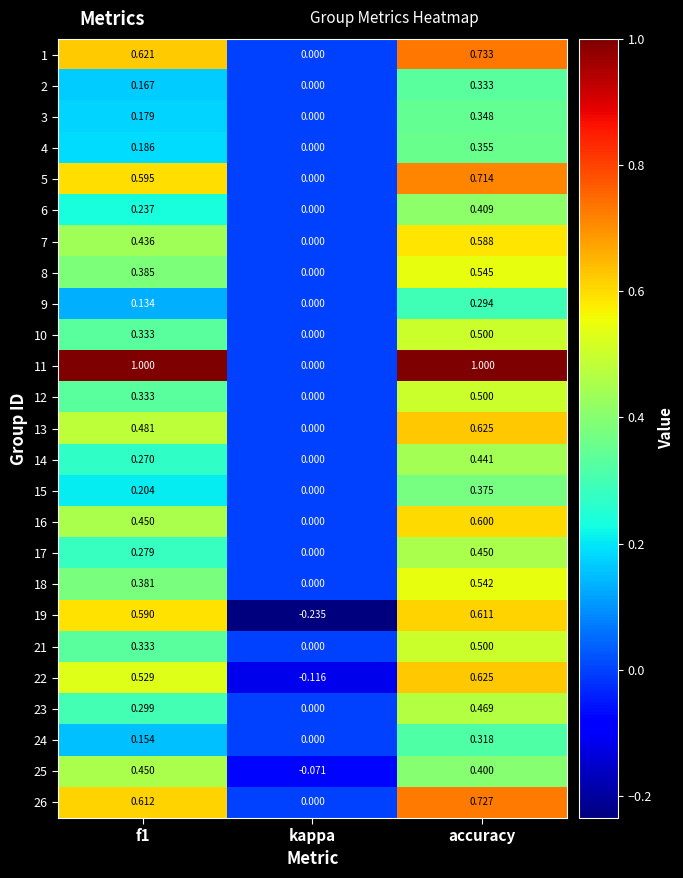

At which category is the sum across all series the highest?

accuracy